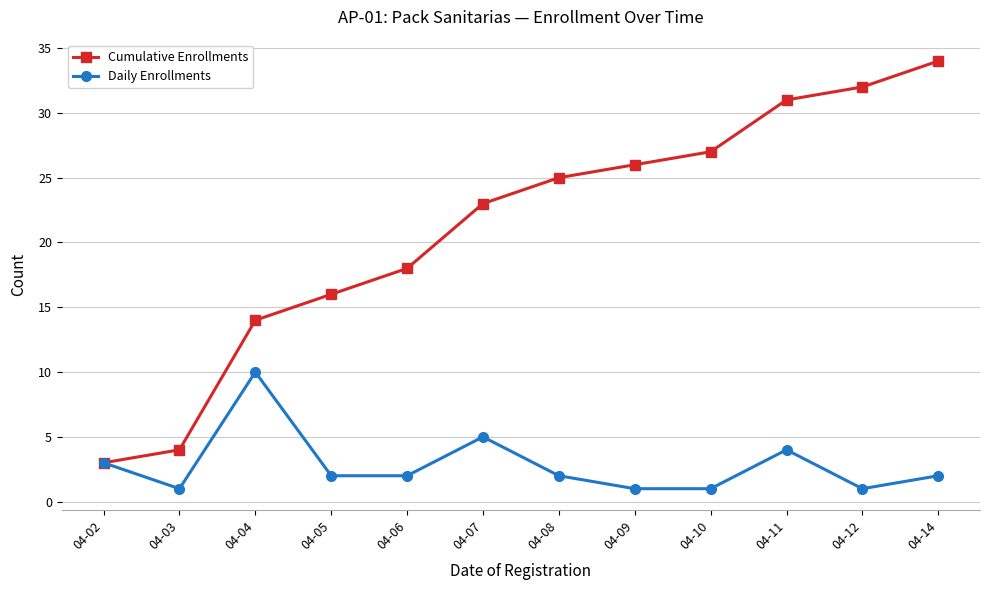

Which series has the largest total across all categories?

Cumulative Enrollments